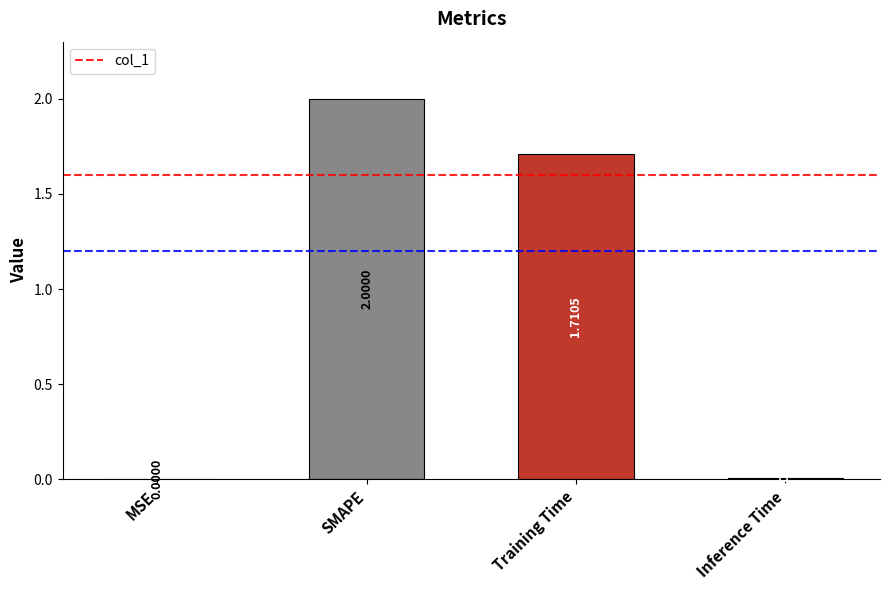

What is the sum of all values?

3.7